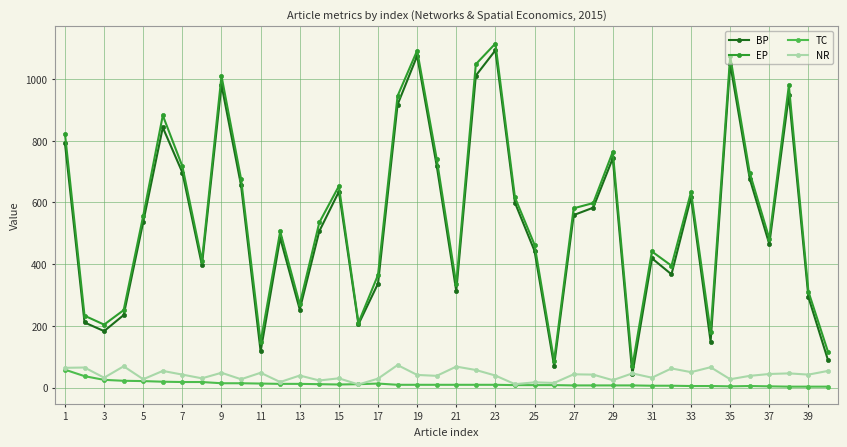

What is the greatest value displayed?

1115